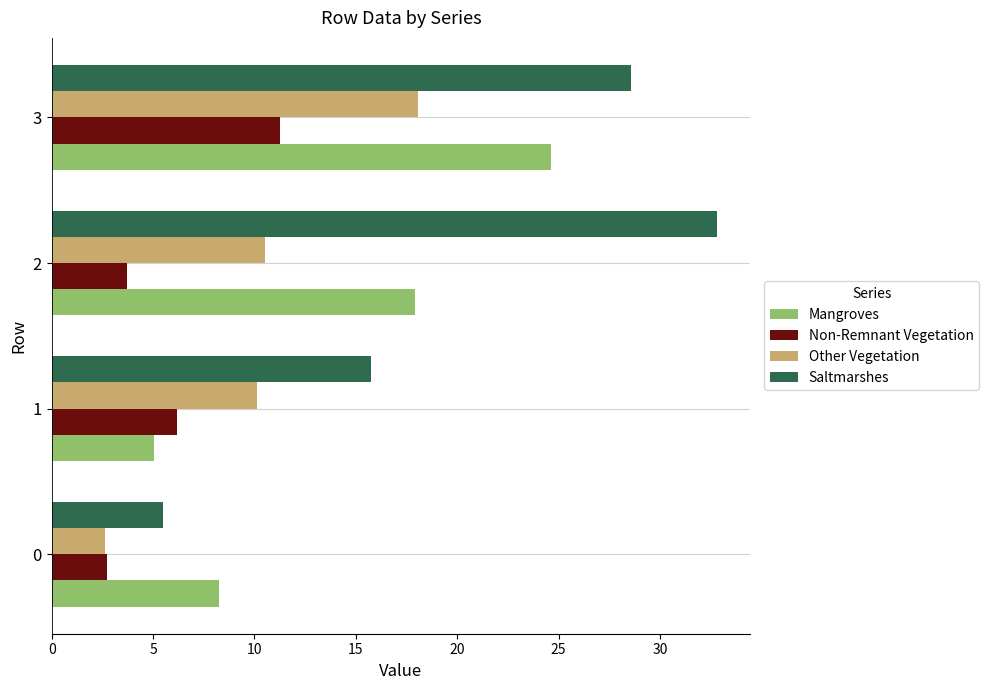

At how many categories does at least one series exceed 24?

2